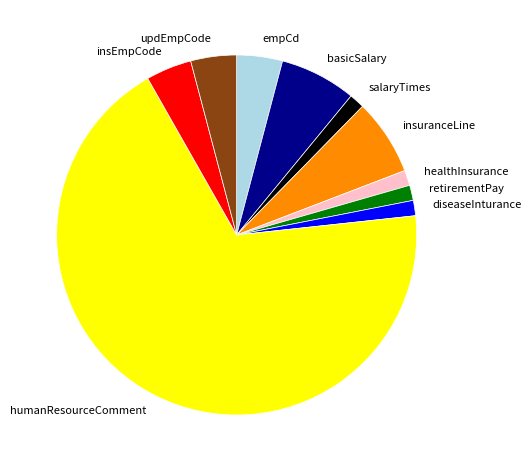

Which category accounts for the majority?

humanResourceComment